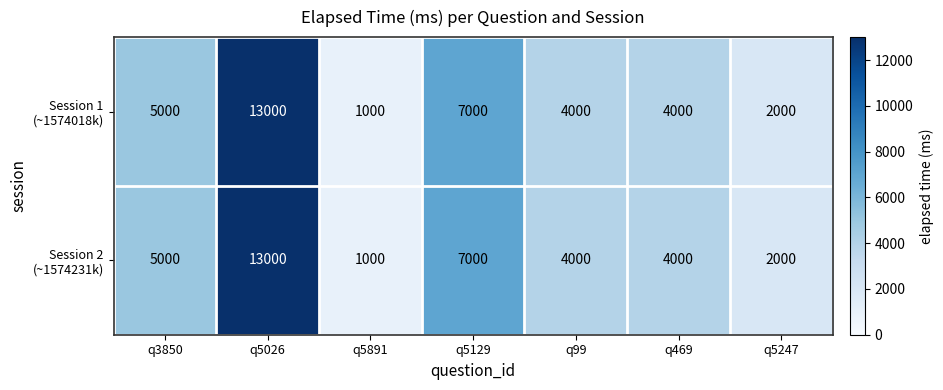

At which category is the sum across all series the highest?

q5026